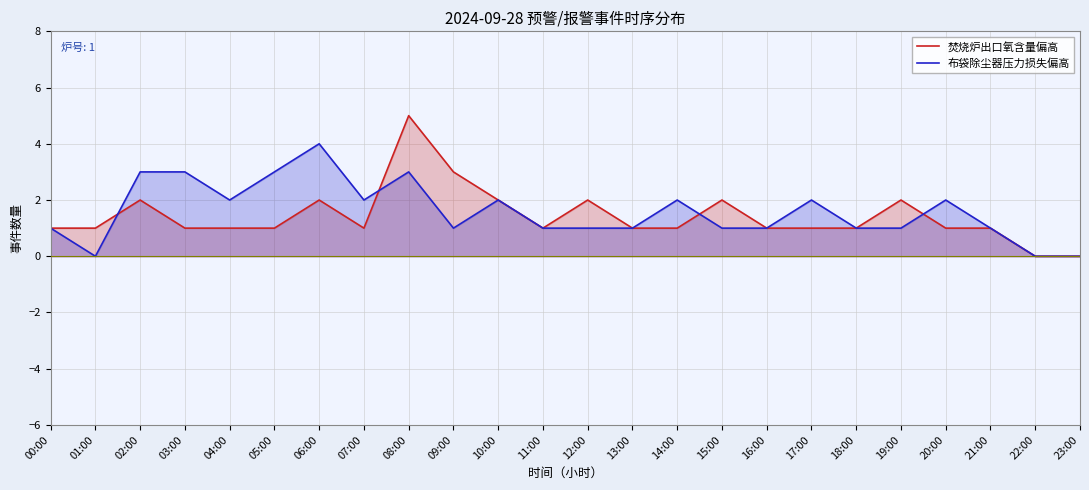

What are all the series names shown in the legend?

焚烧炉出口氧含量偏高, 布袋除尘器压力损失偏高